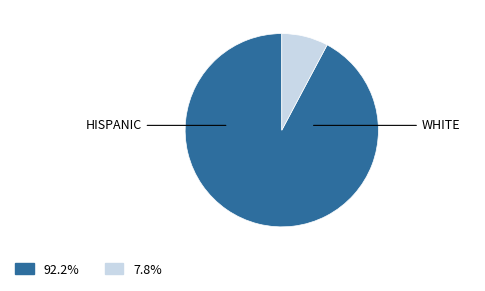

Is there any slice that represents more than half of the pie?

Yes